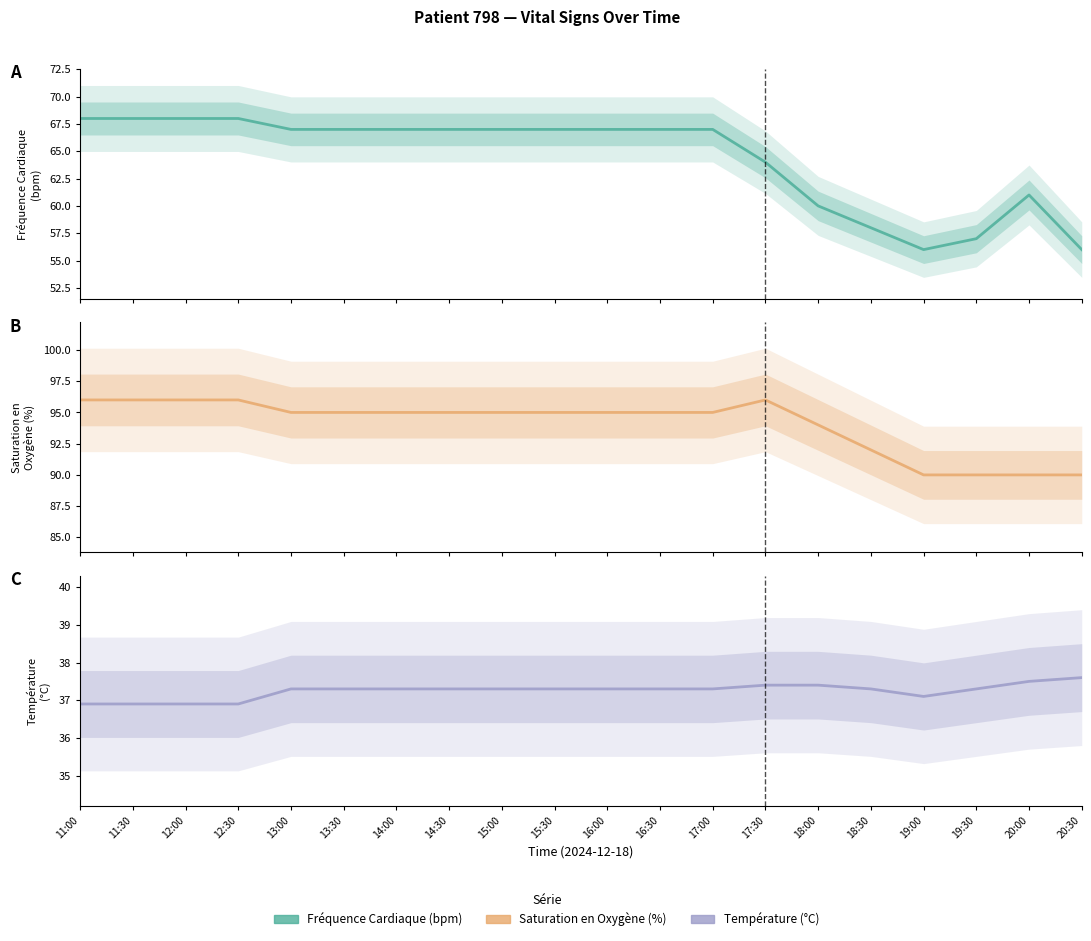

What is the value of the Saturation en Oxygène (%) point at the 1st from the left?

96.0